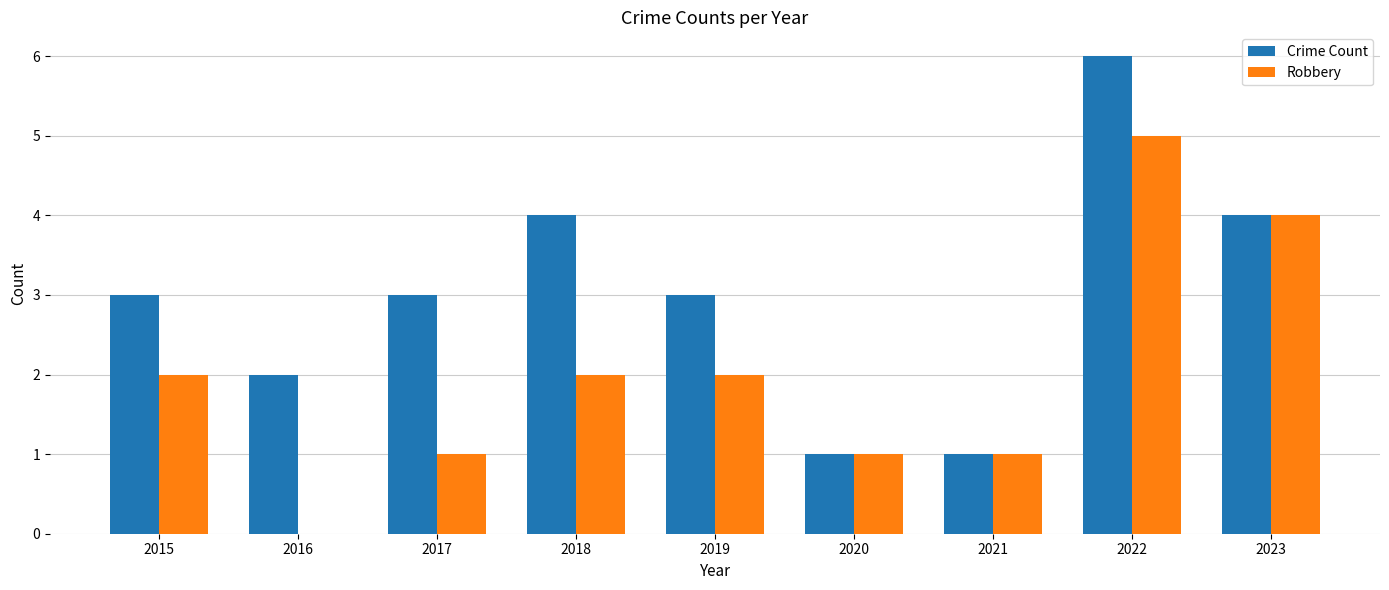

Between 2018 and 2019, which series saw the biggest shift?

Crime Count